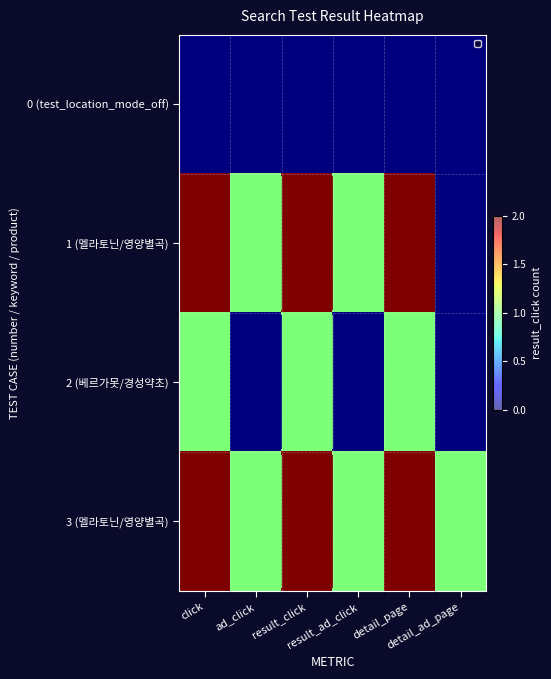

Which series has the largest range (max minus min)?

1 (멜라토닌/영양별곡)